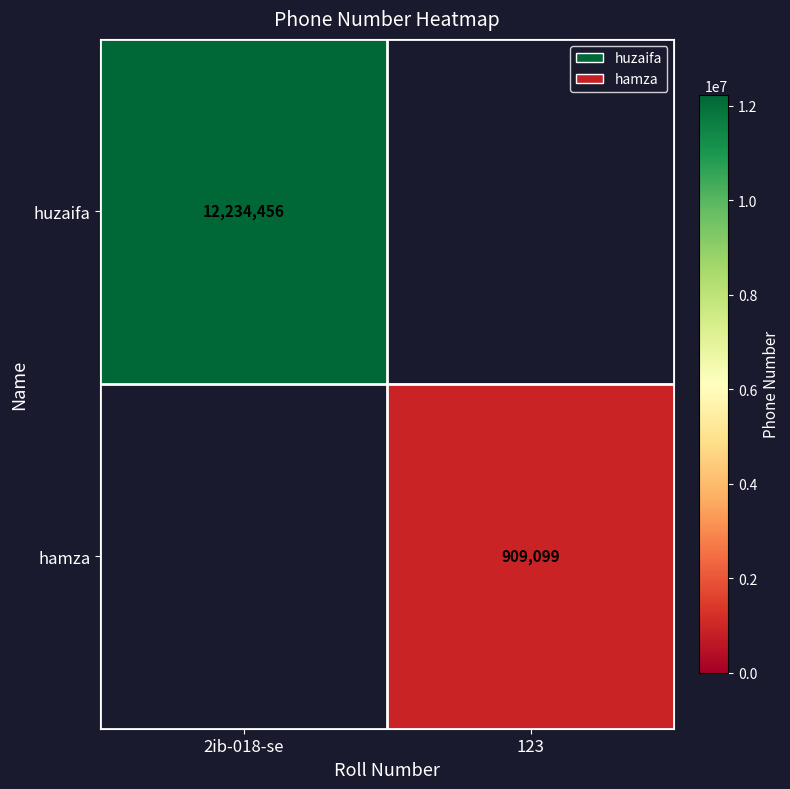

Is the value of hamza at 123 greater than the value of huzaifa at 2ib-018-se?

No